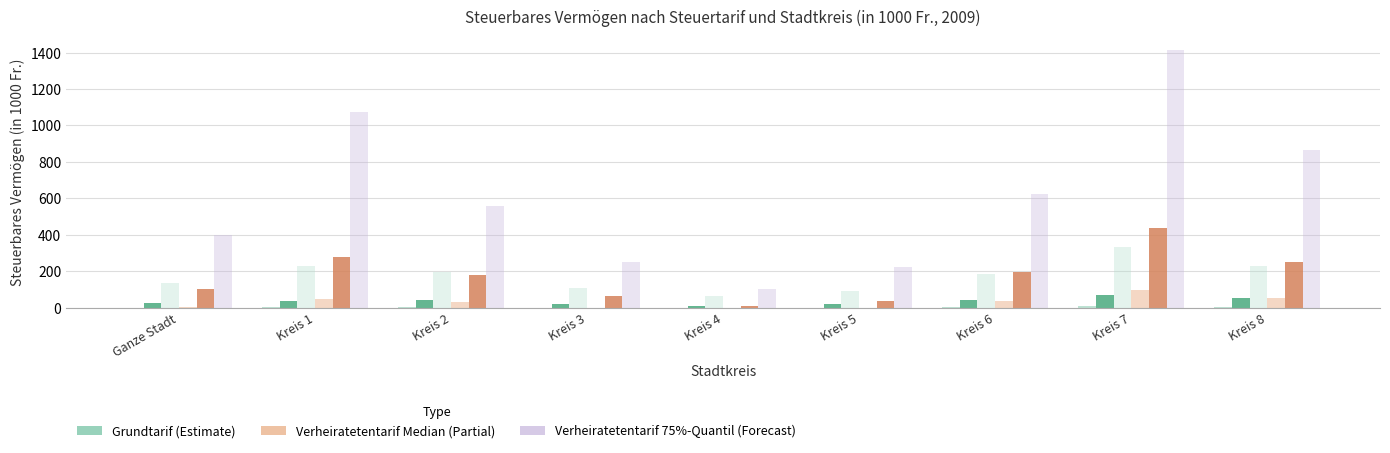

At which category is the sum across all series the highest?

Kreis 7